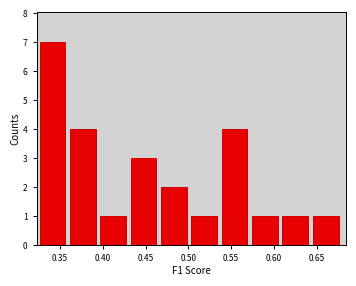

Over which range of the x-axis is the bar tallest?

0.325 to 0.360